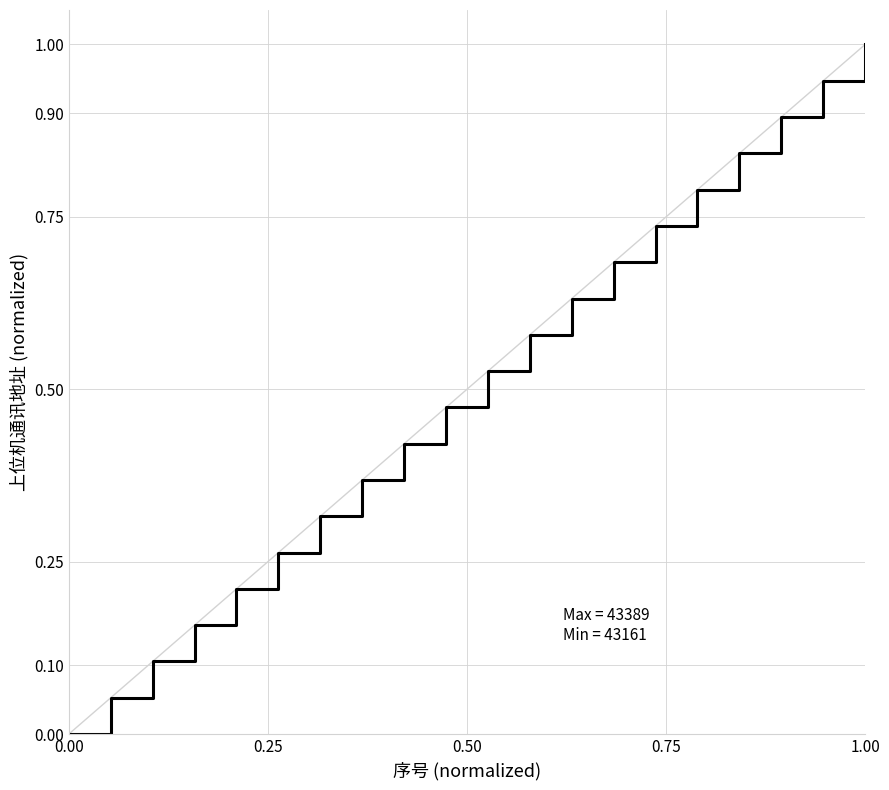

What is the difference between the maximum and minimum values?

1.0